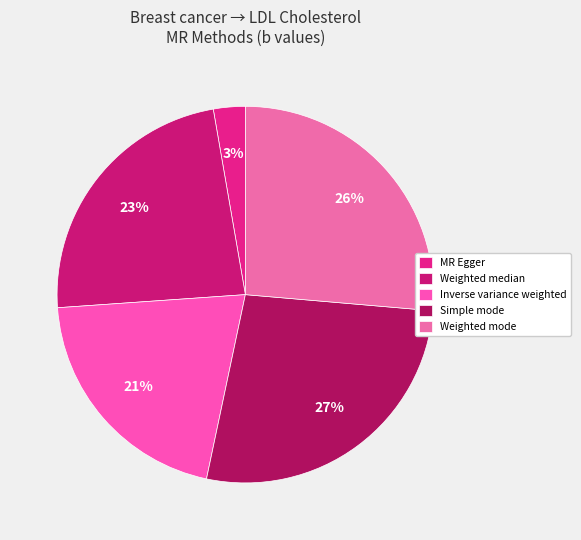

How many slices are in this pie chart?

5